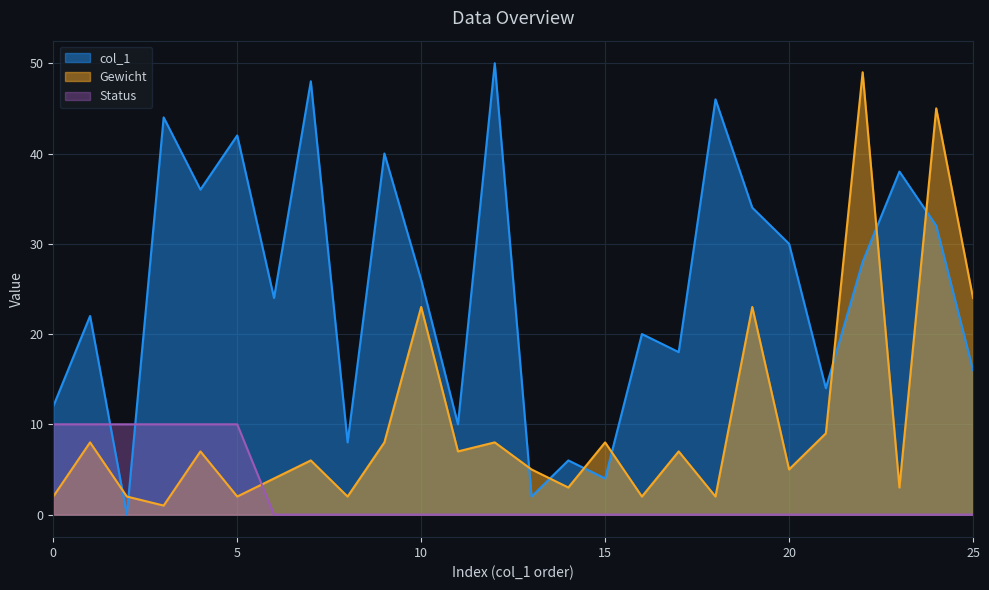

The Gewicht series shows 8 at 9. True or false?

True